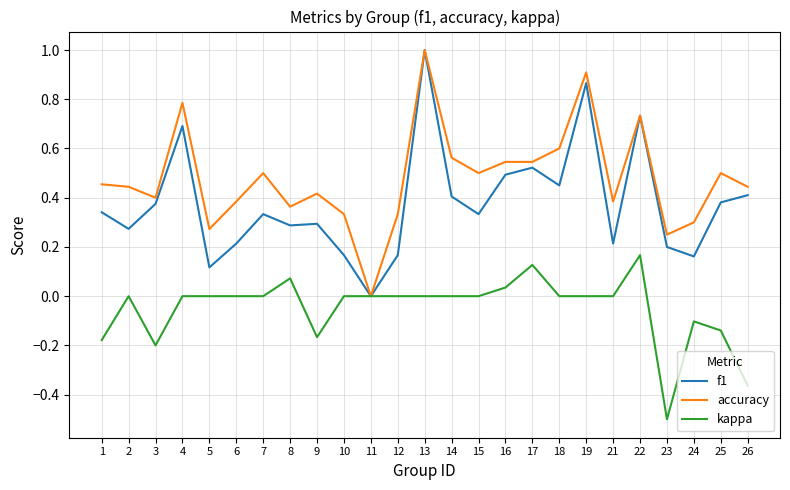

Is it true that kappa equals -0.2 at 24?

False